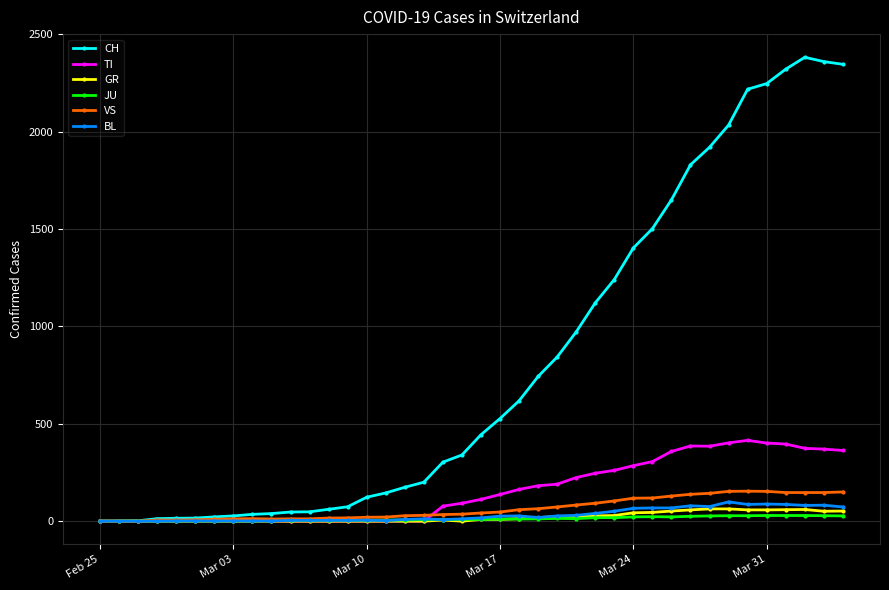

At how many categories does at least one series exceed 1792?

9